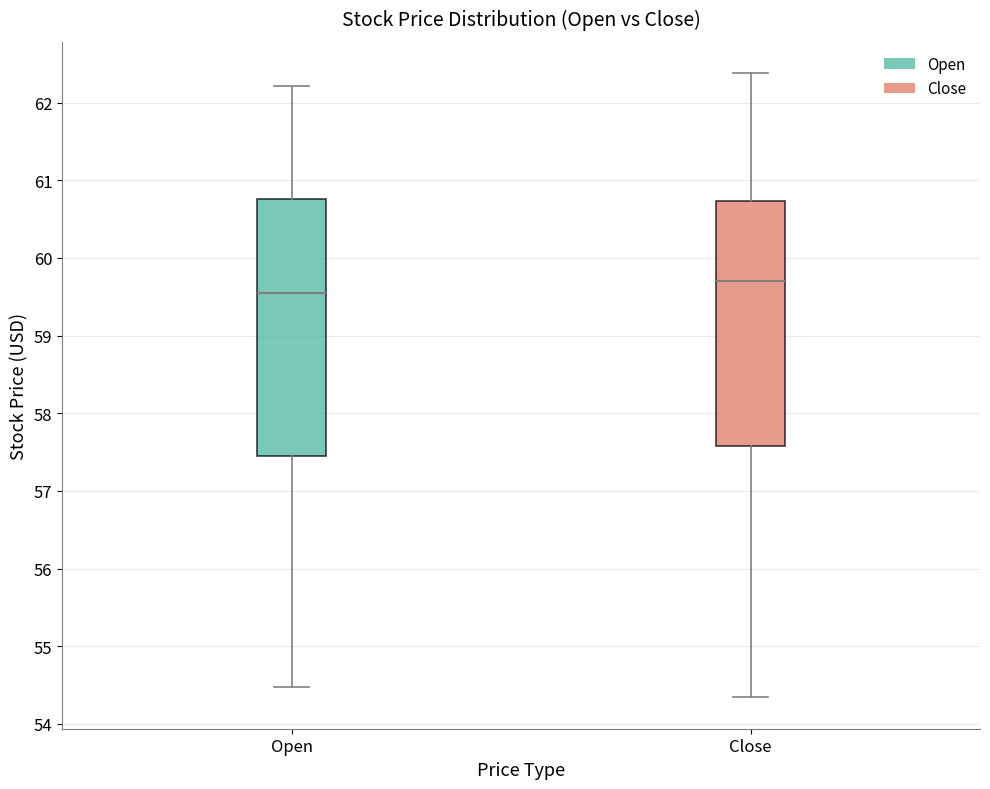

Reading left to right, read every box against the y-axis: the position of its median line, the range the box covers, and the ends of its whiskers. The values are not printed on the chart, so give them approximately, as read against the axis.

Open: median 59.6, box 57.5 to 60.8, whiskers 54.5 to 62.2
Close: median 59.7, box 57.6 to 60.7, whiskers 54.3 to 62.4